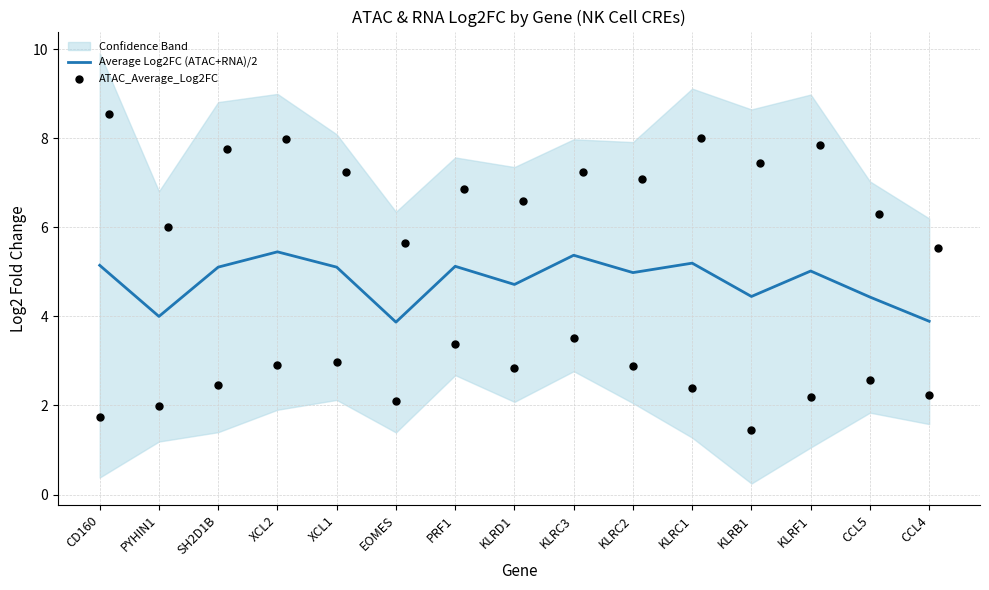

What is the minimum value for Average Log2FC (ATAC+RNA)/2?

3.9